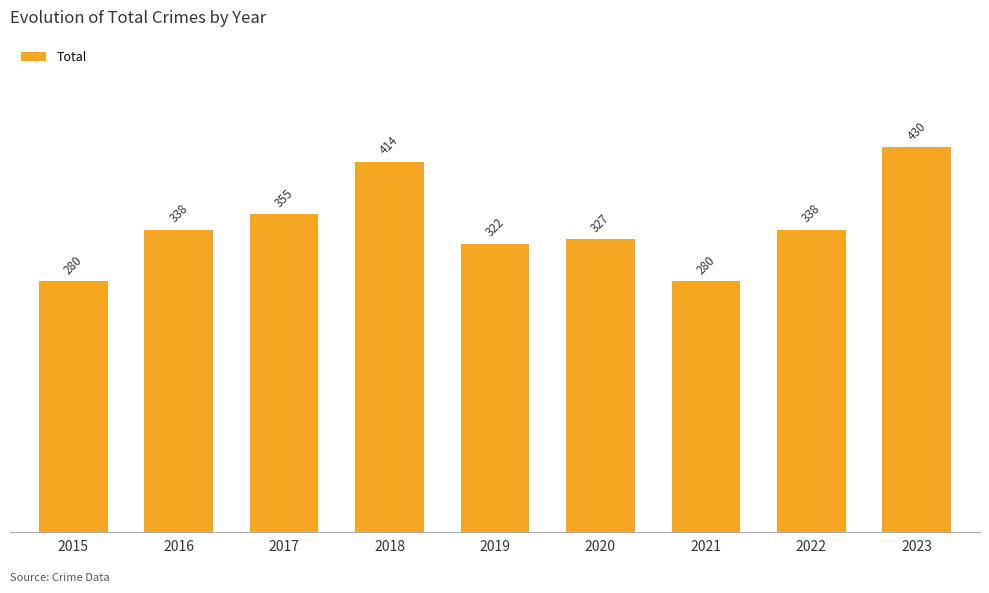

What is the value of the 3rd bar from the left?

355